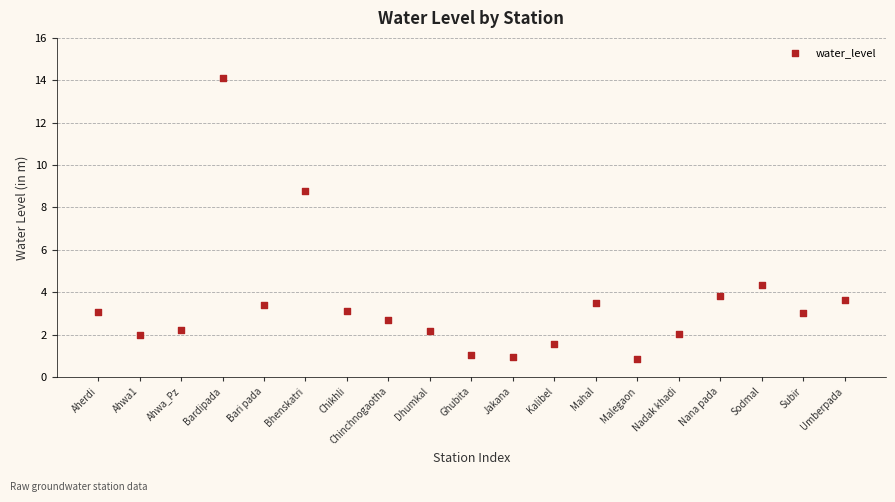

What Y value in the scatter plot is closest to 7?

8.8